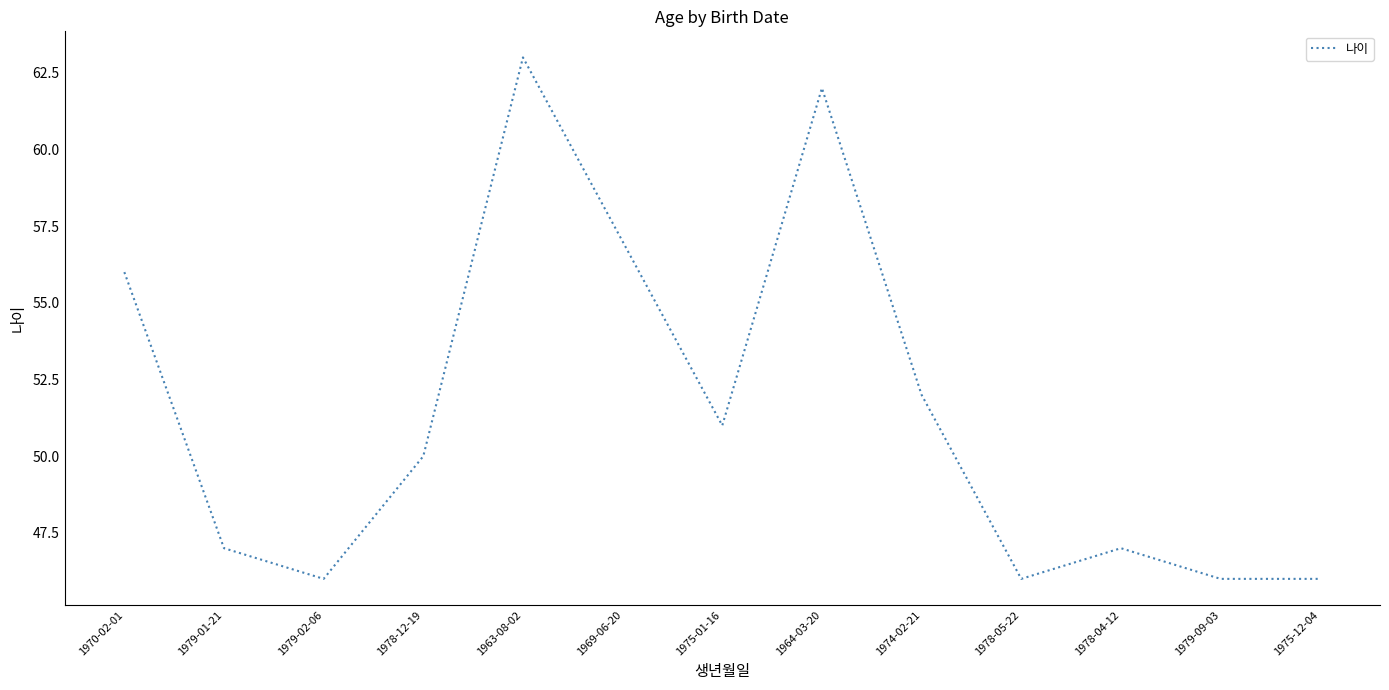

Reading right to left, transcribe all the data shown in this chart.

46	46	47	46	52	62	51	57	63	50	46	47	56